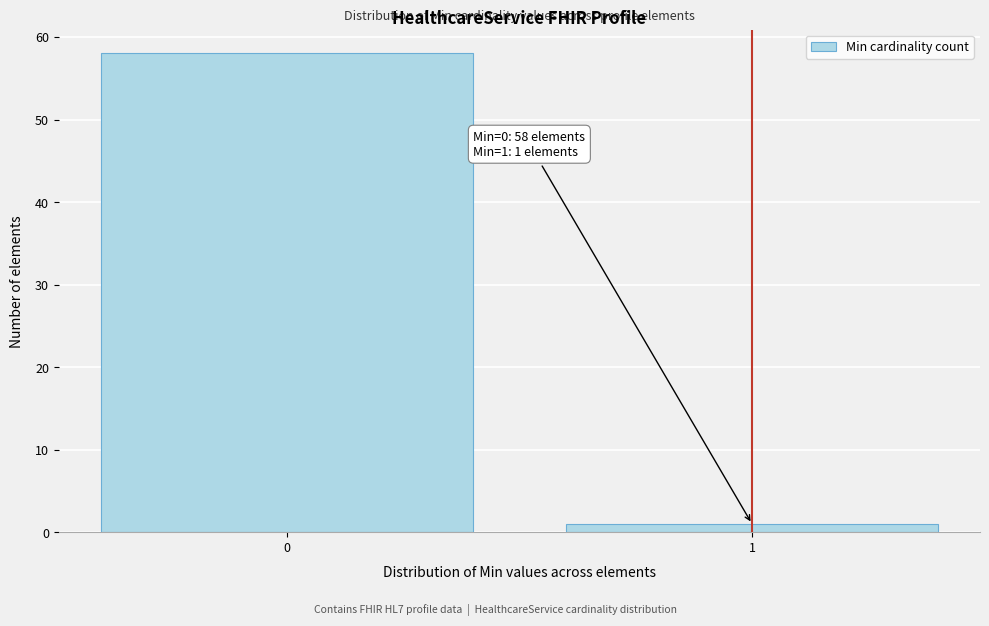

Reading right to left, list all the values displayed in this chart.

1=1	0=58